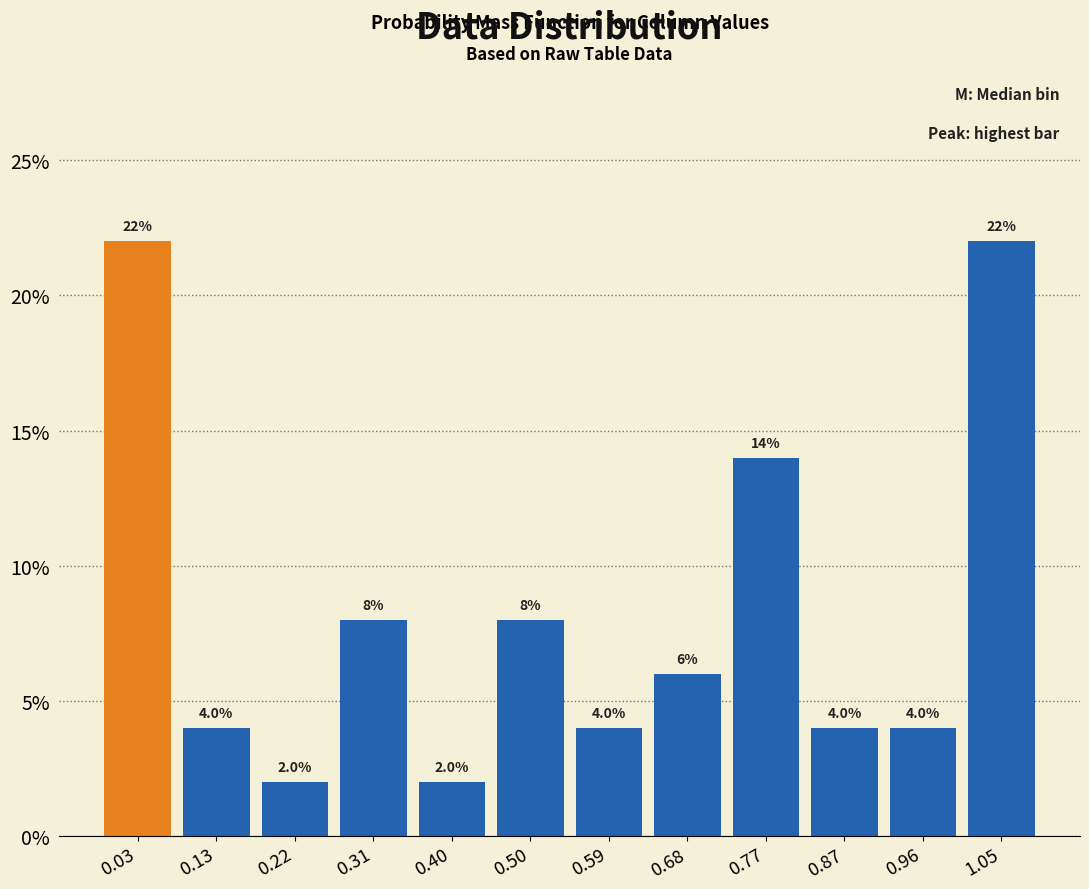

Reading left to right, list every bar in this chart as the range it spans on the x-axis followed by its height. The bar edges are not printed on the chart, so give them approximately, as read against the axis.

-0.01 to 0.08: 22.0
0.08 to 0.17: 4.0
0.17 to 0.27: 2.0
0.27 to 0.36: 8.0
0.36 to 0.45: 2.0
0.45 to 0.54: 8.0
0.54 to 0.63: 4.0
0.63 to 0.73: 6.0
0.73 to 0.82: 14.0
0.82 to 0.91: 4.0
0.91 to 1.00: 4.0
1.00 to 1.10: 22.0